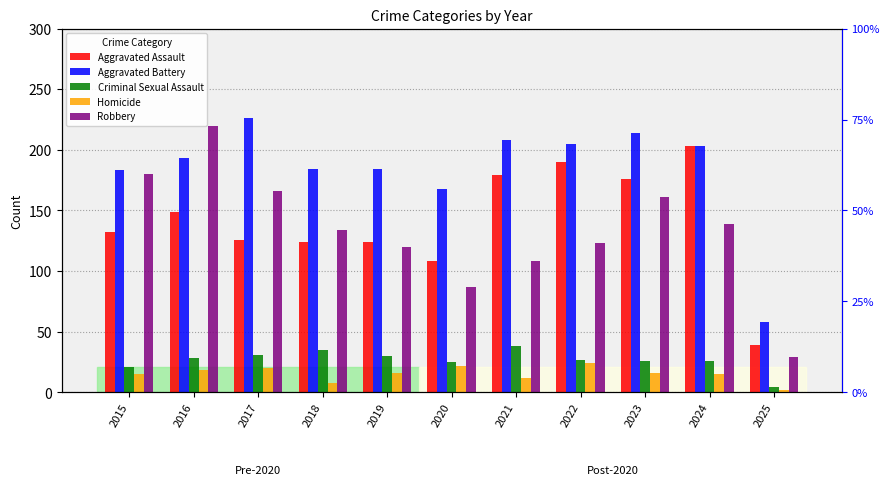

Which series has the widest spread of values?

Robbery